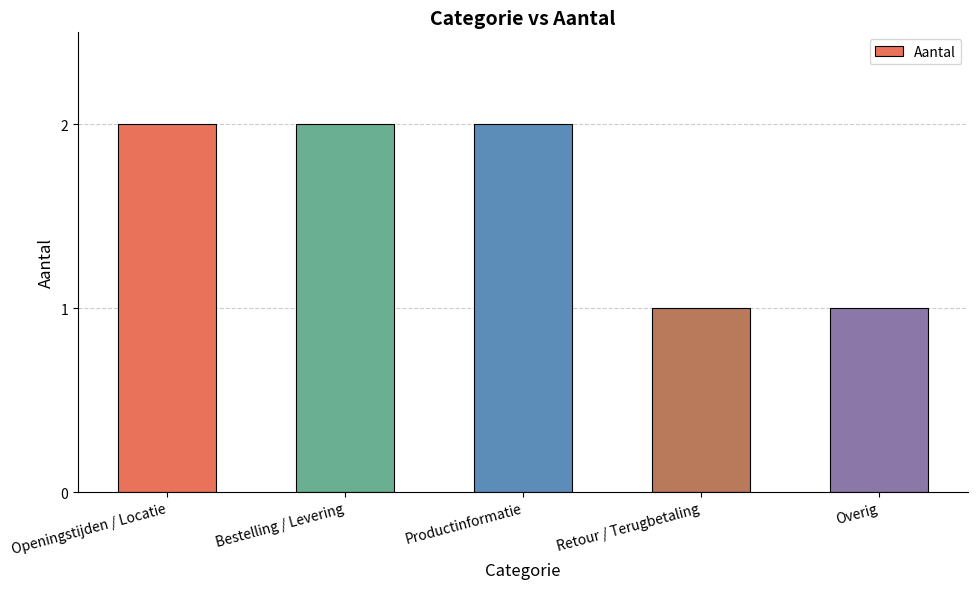

What is the sum of all values?

8